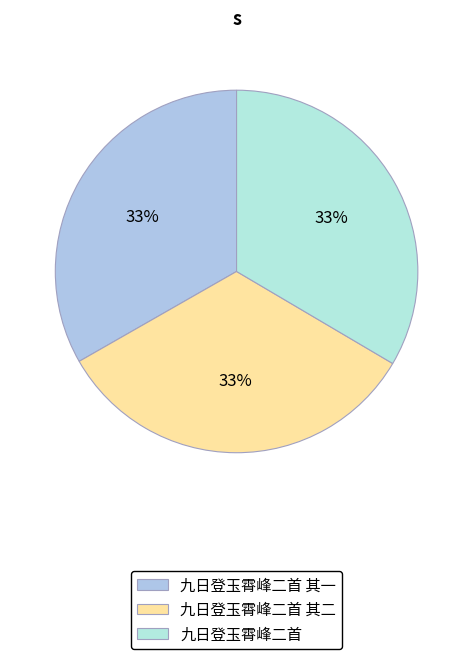

Is it true that 九日登玉霄峰二首 is 46% of the pie?

False